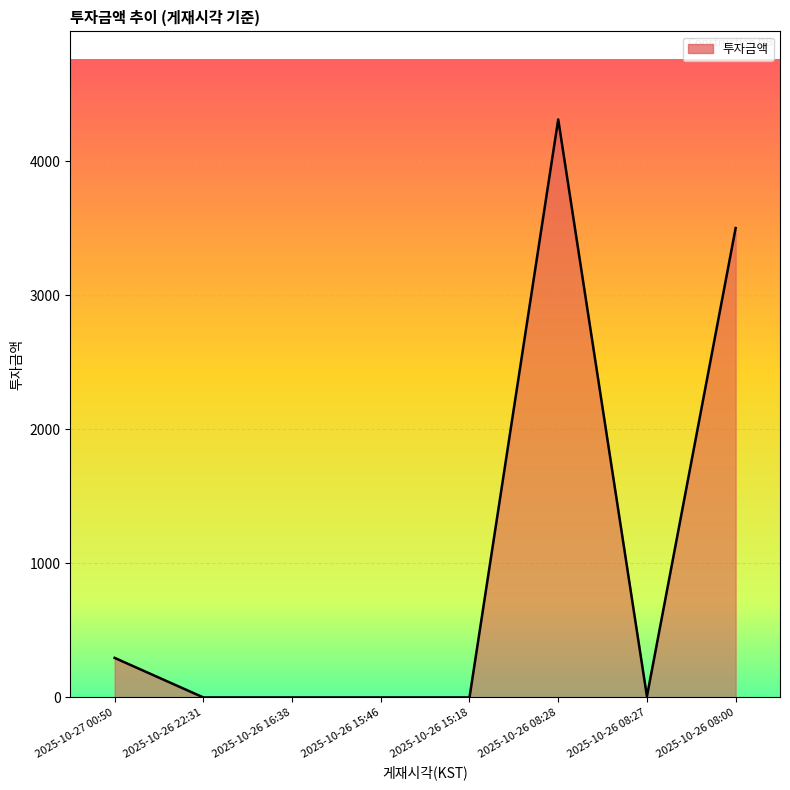

What is the maximum value shown in the chart?

4310